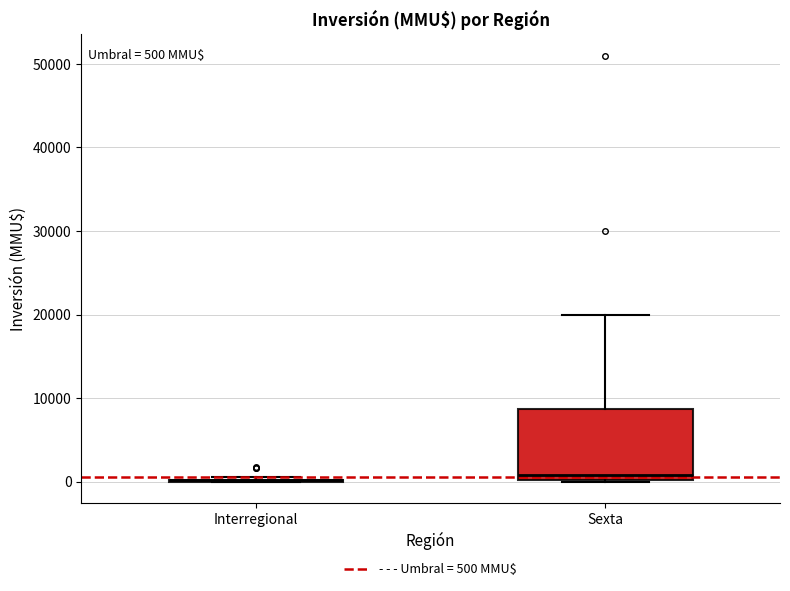

Which box is the tallest, from its lower edge to its upper edge?

Sexta